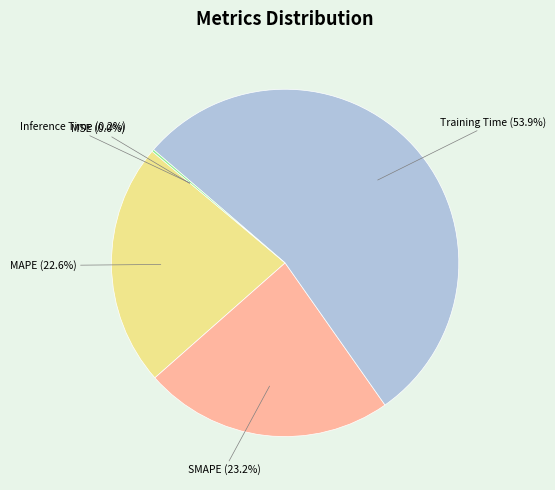

What portion of the pie excludes SMAPE?

76.8%